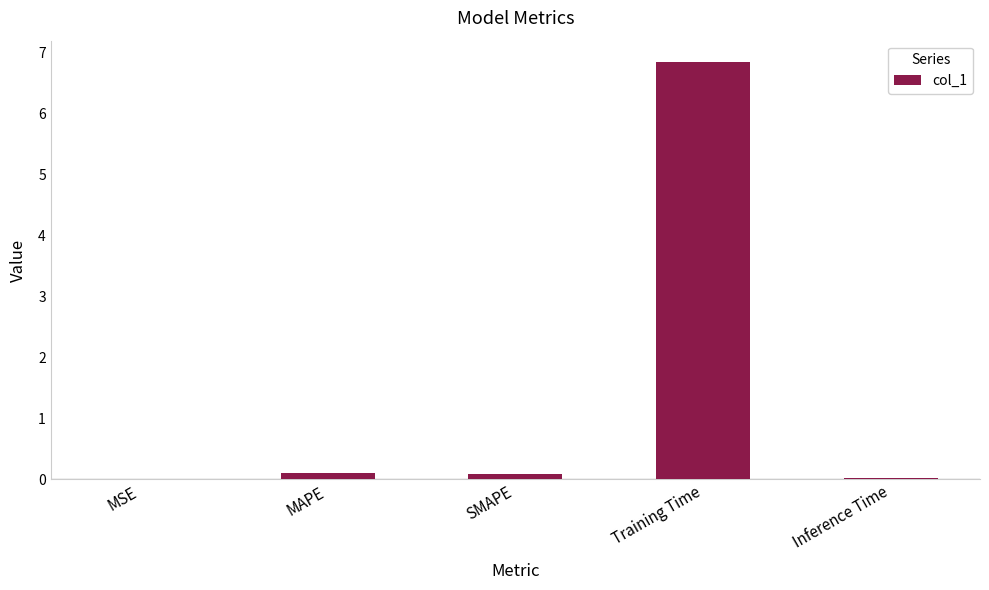

What is the sum of all values?

7.1